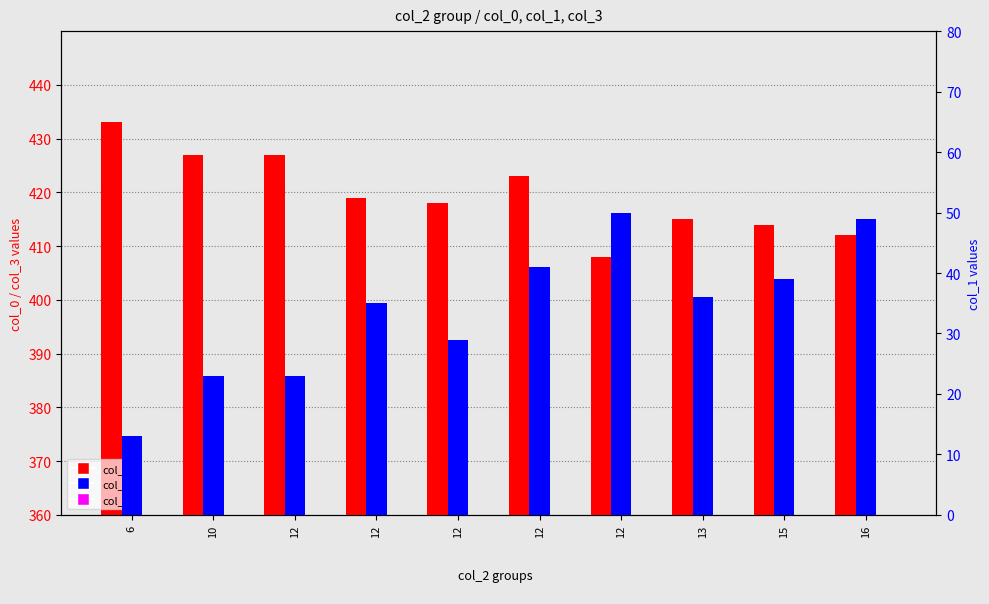

Does the chart contain stacked bars?

No